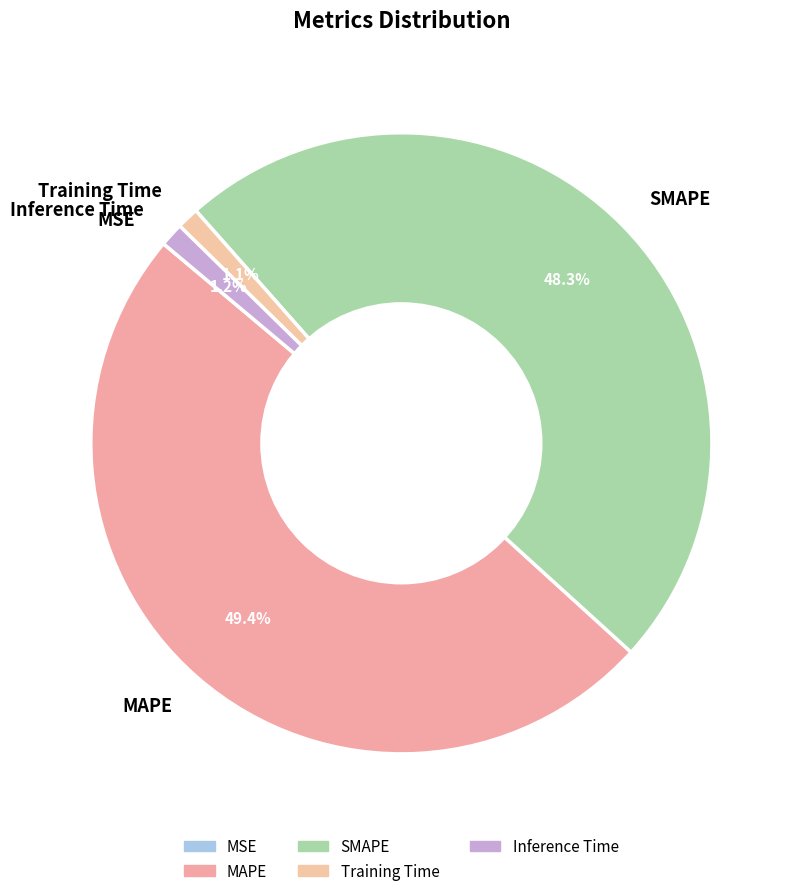

Approximately how many times larger is the value at SMAPE compared to MAPE?

1.0